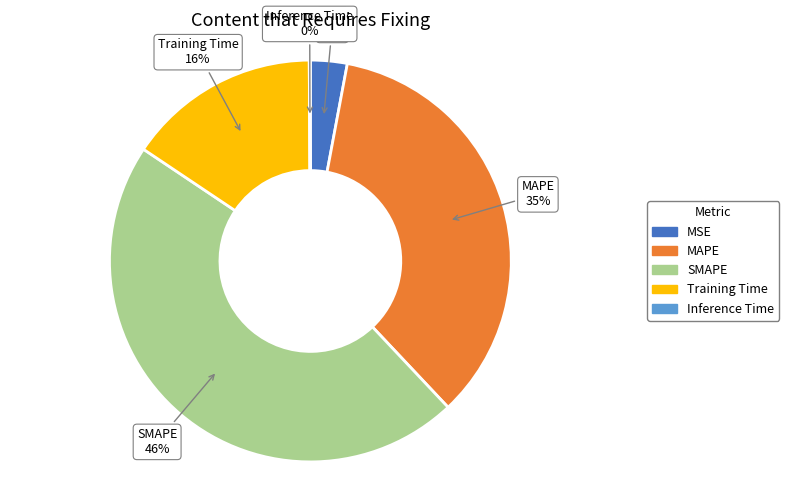

Is SMAPE the majority of the pie?

No